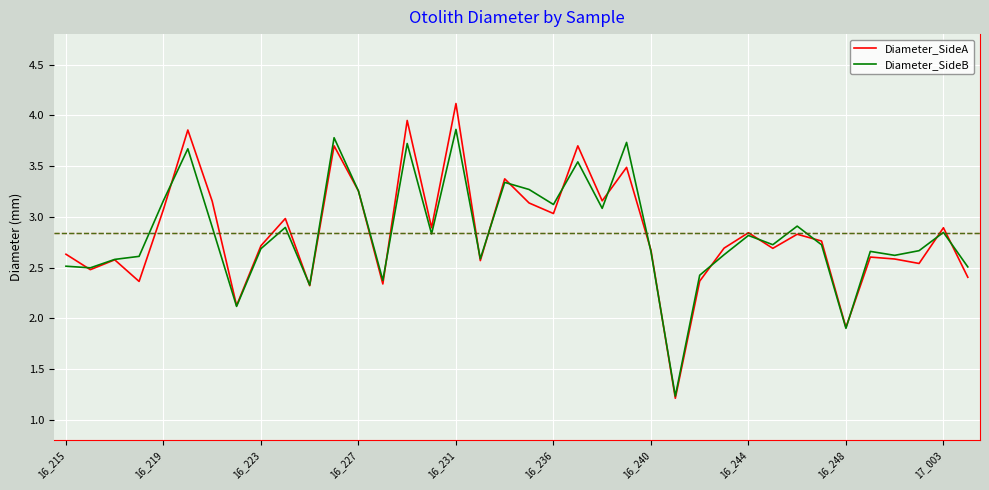

How many values in the Diameter_SideB series are below 2?

2